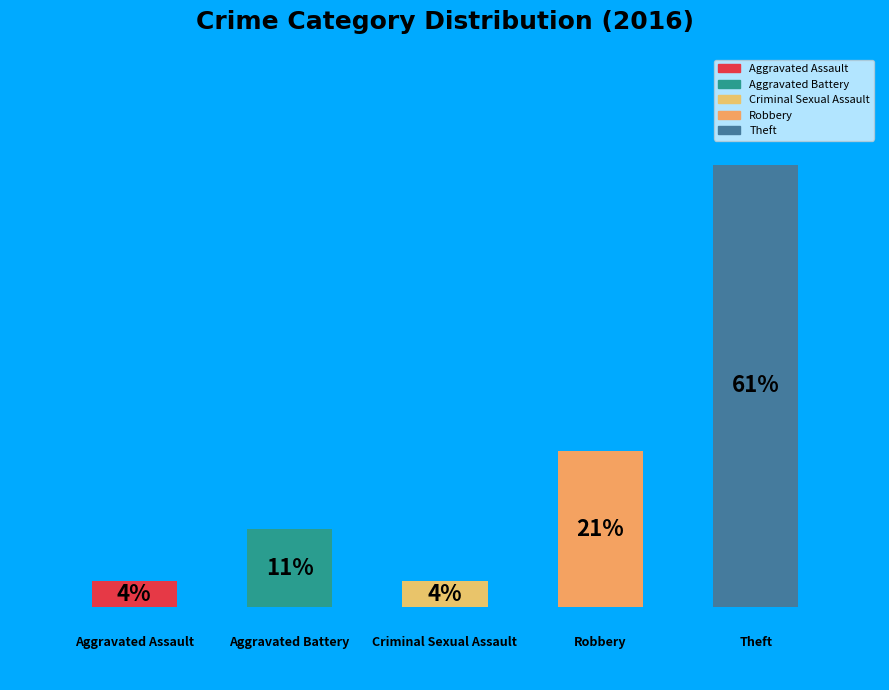

How many bars are there in total?

5